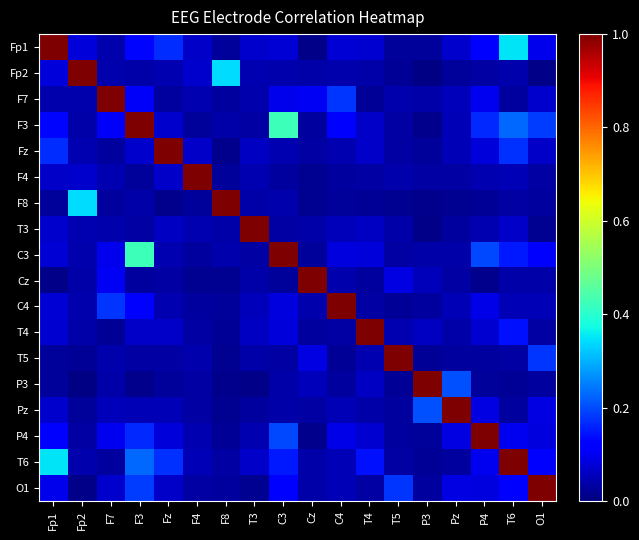

At which category is the sum across all series the highest?

F3